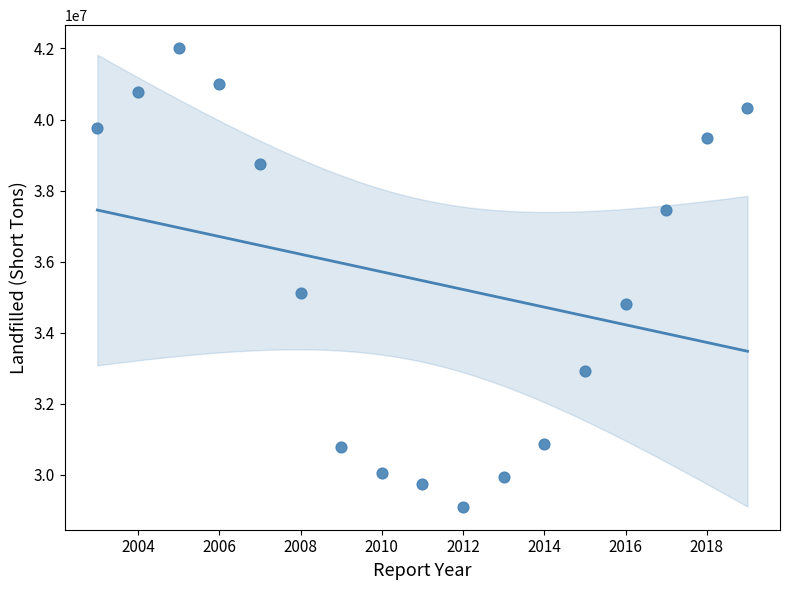

What is the range of Y values (max minus min)?

12913263.8